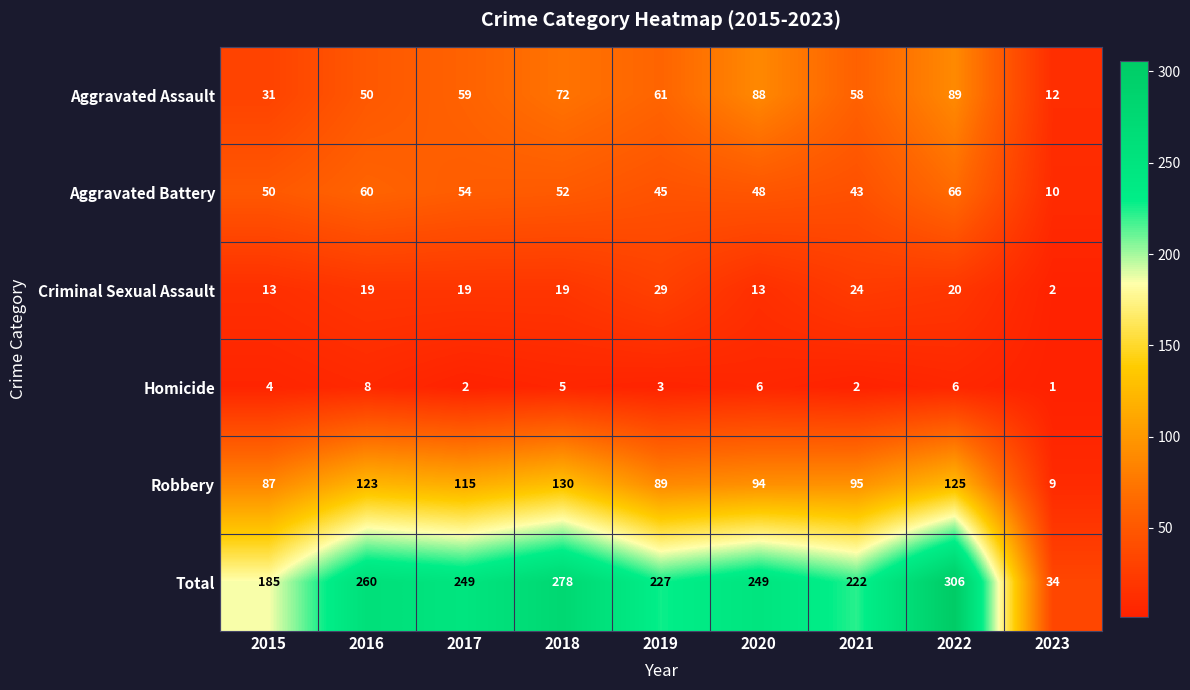

Which series has the largest range (max minus min)?

Total